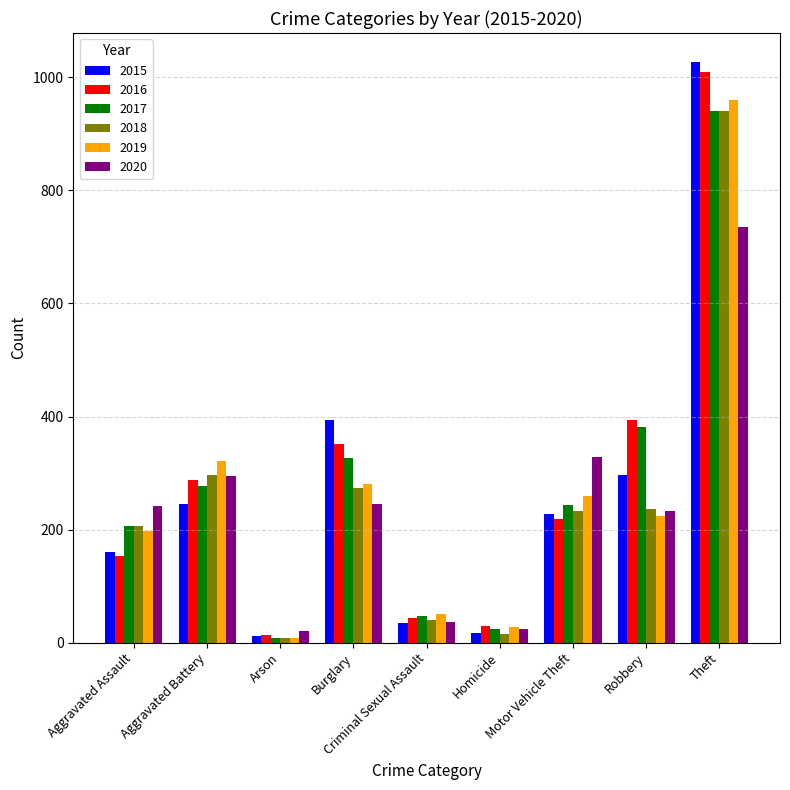

What is the sum of the 2020 values at Aggravated Assault and Theft?

978